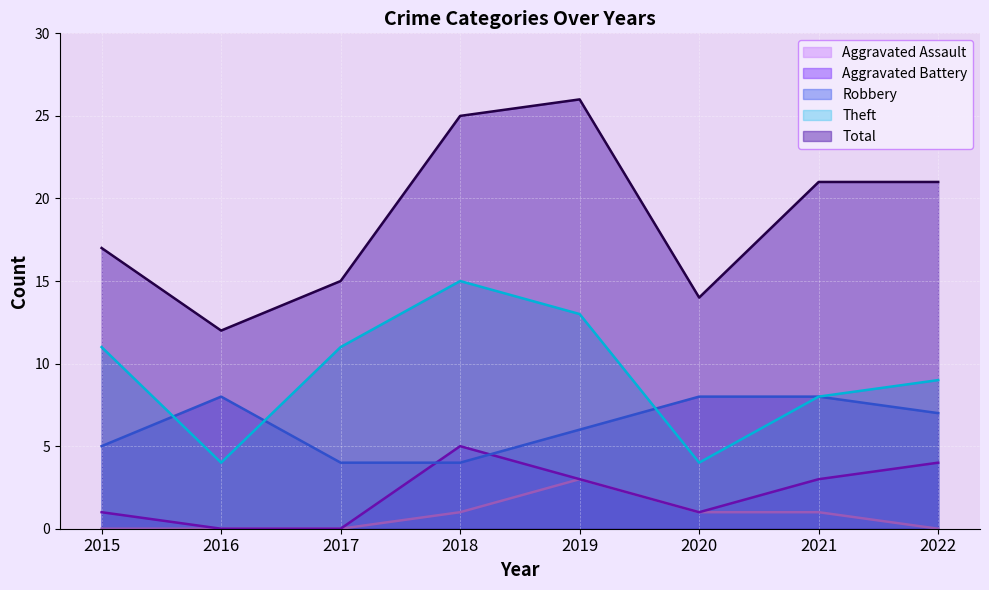

Between 2017 and 2021, which series saw the biggest shift?

Total